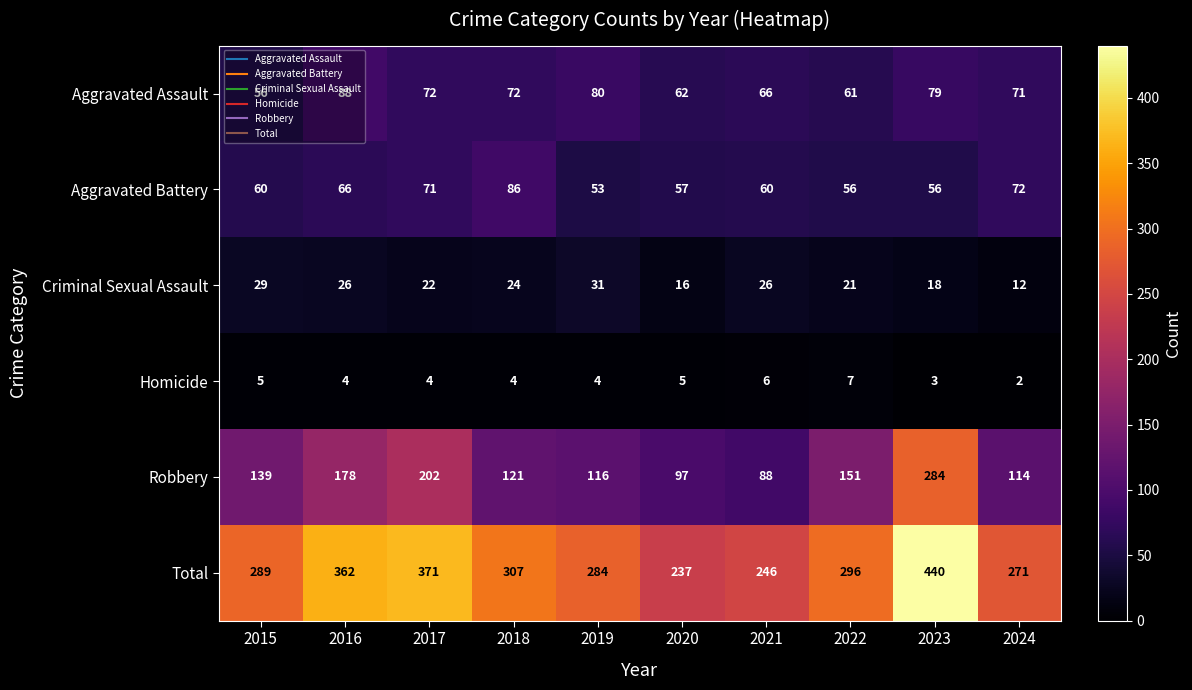

The value of Robbery at 2017 is 292. True or false?

False